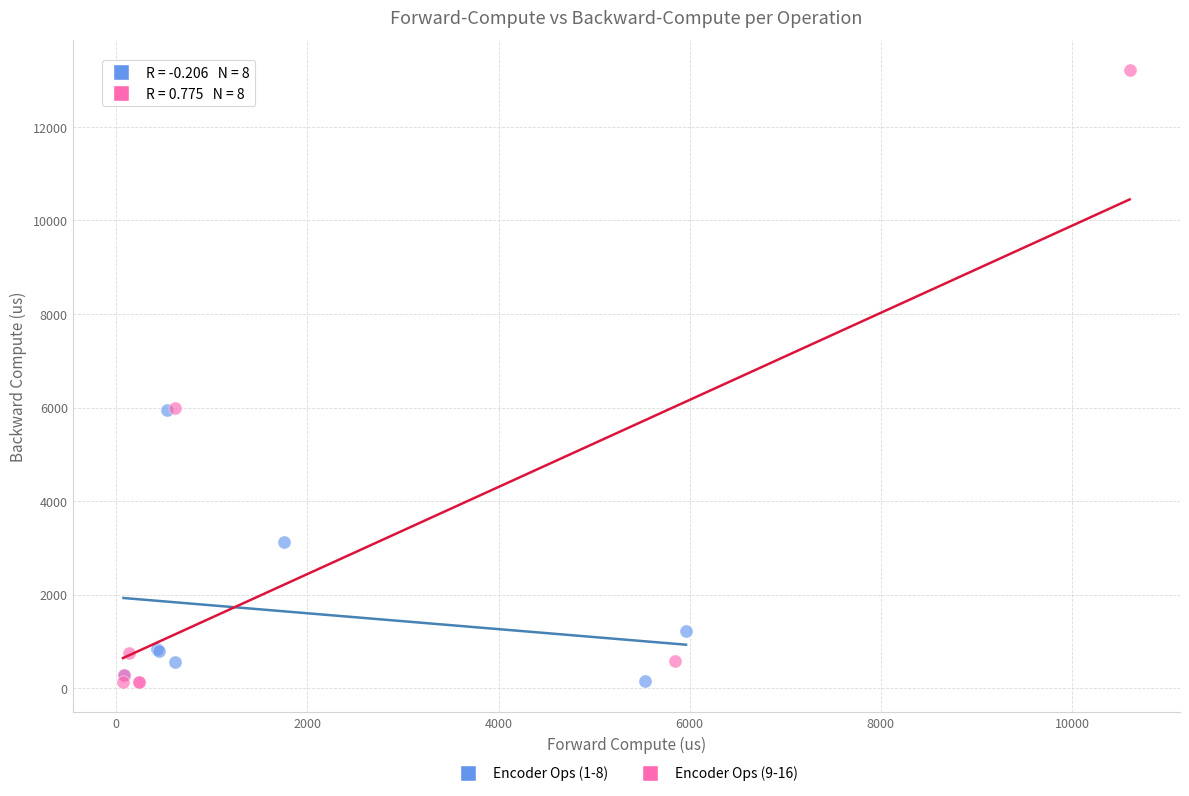

Which series has the largest Y range (max minus min)?

Encoder Ops (9-16)